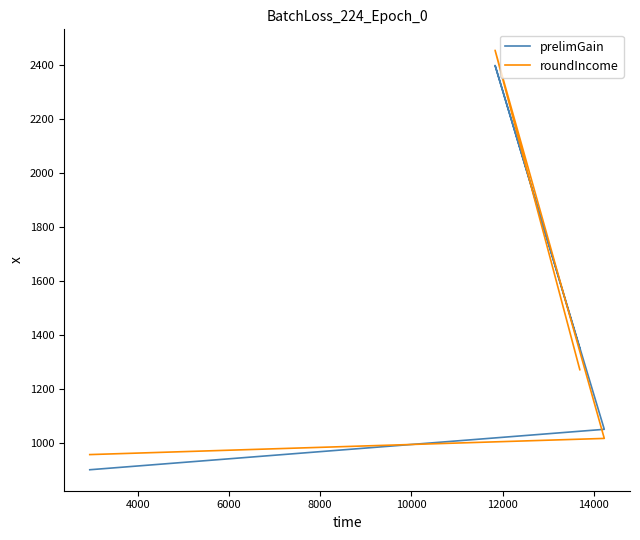

Is it true that roundIncome equals 545.4 at 2000?

False